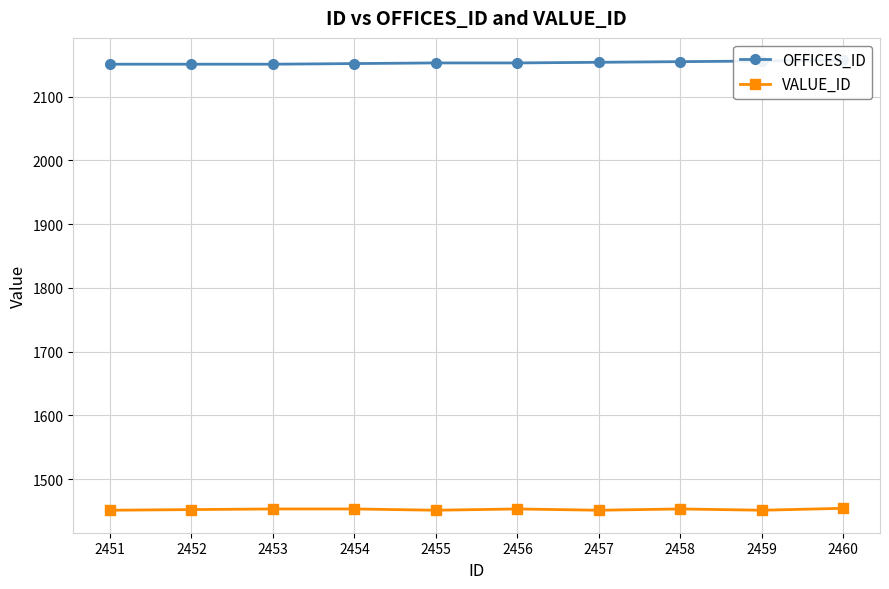

True or false: OFFICES_ID and VALUE_ID cross at least once.

False